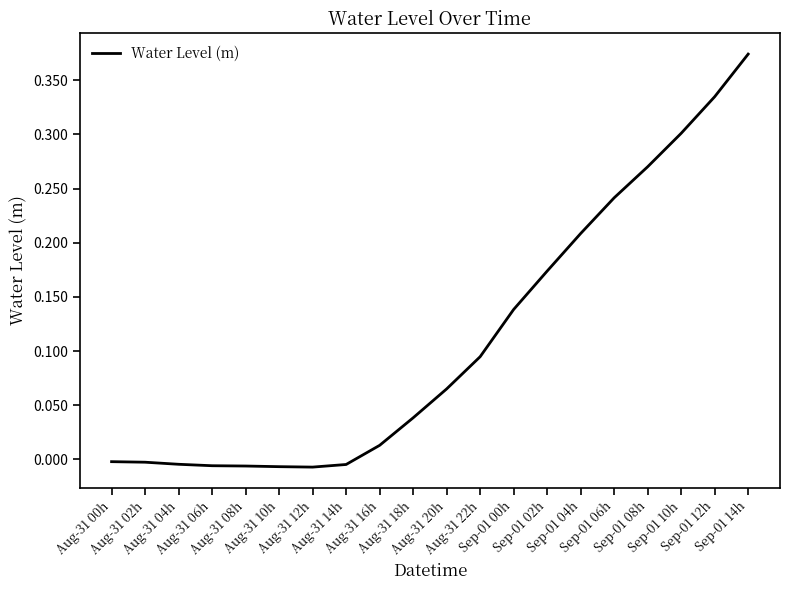

List the labels in order of value, smallest first.

Aug-31 12h, Aug-31 10h, Aug-31 08h, Aug-31 06h, Aug-31 14h, Aug-31 04h, Aug-31 02h, Aug-31 00h, Aug-31 16h, Aug-31 18h, Aug-31 20h, Aug-31 22h, Sep-01 00h, Sep-01 02h, Sep-01 04h, Sep-01 06h, Sep-01 08h, Sep-01 10h, Sep-01 12h, Sep-01 14h